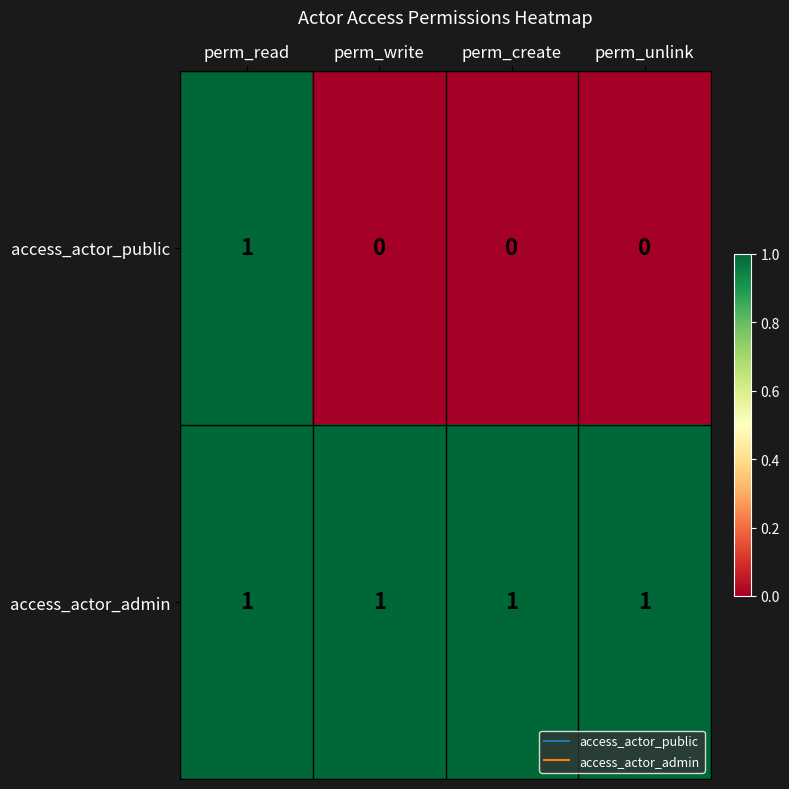

At which label does access_actor_public reach its peak?

perm_read